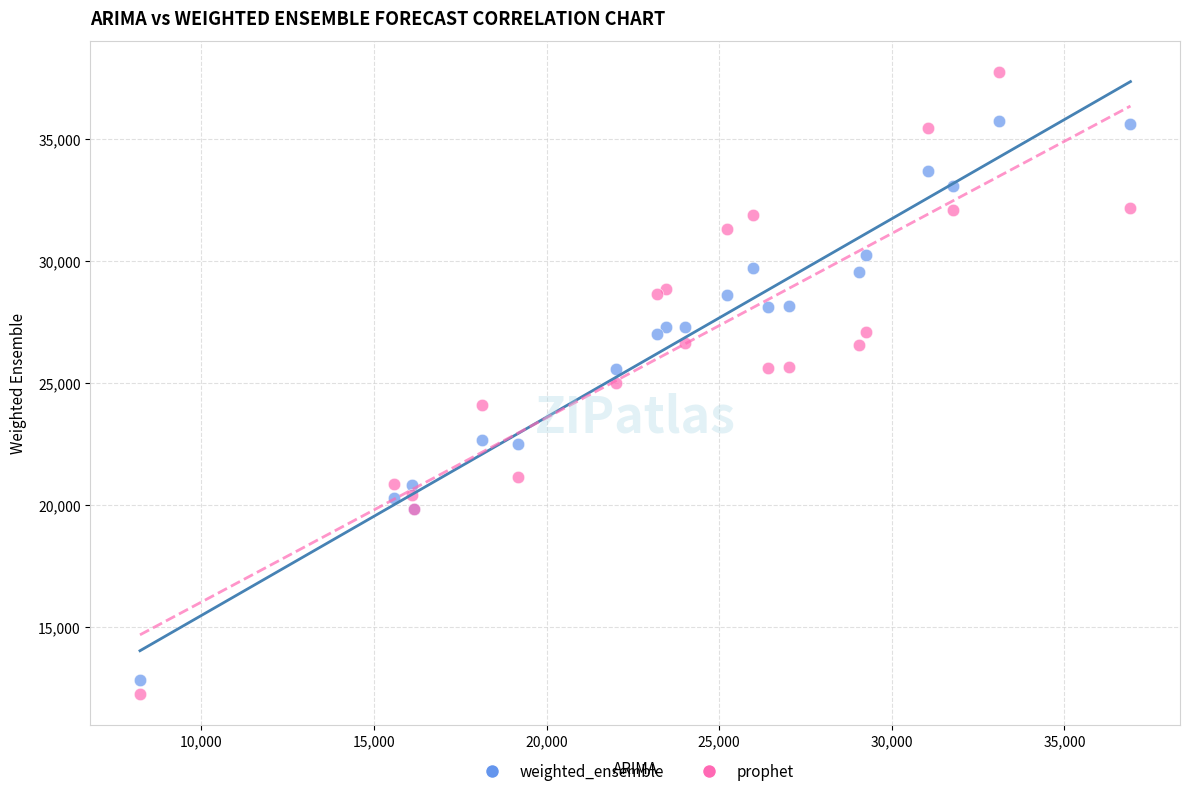

Which series contains the highest Y value?

prophet